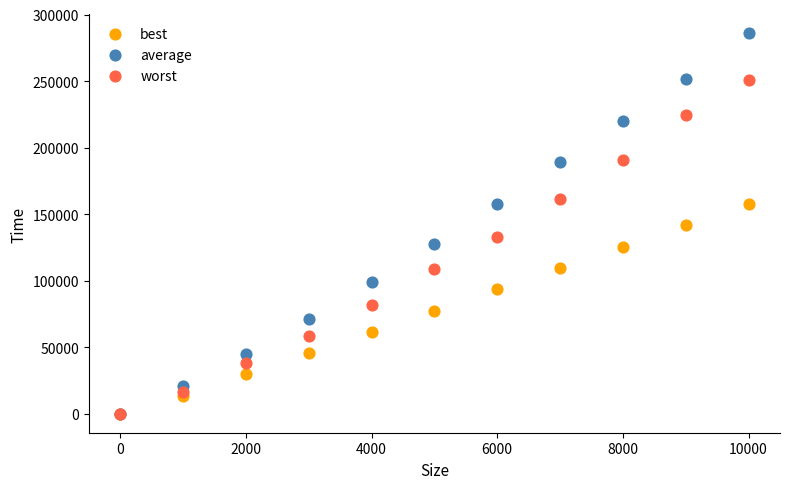

Which series has the largest Y range (max minus min)?

average